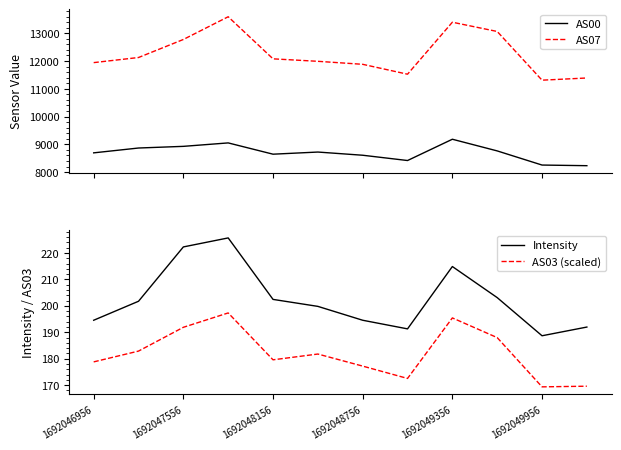

What is the value of the AS07 point at the 12th from the left?

11390.0